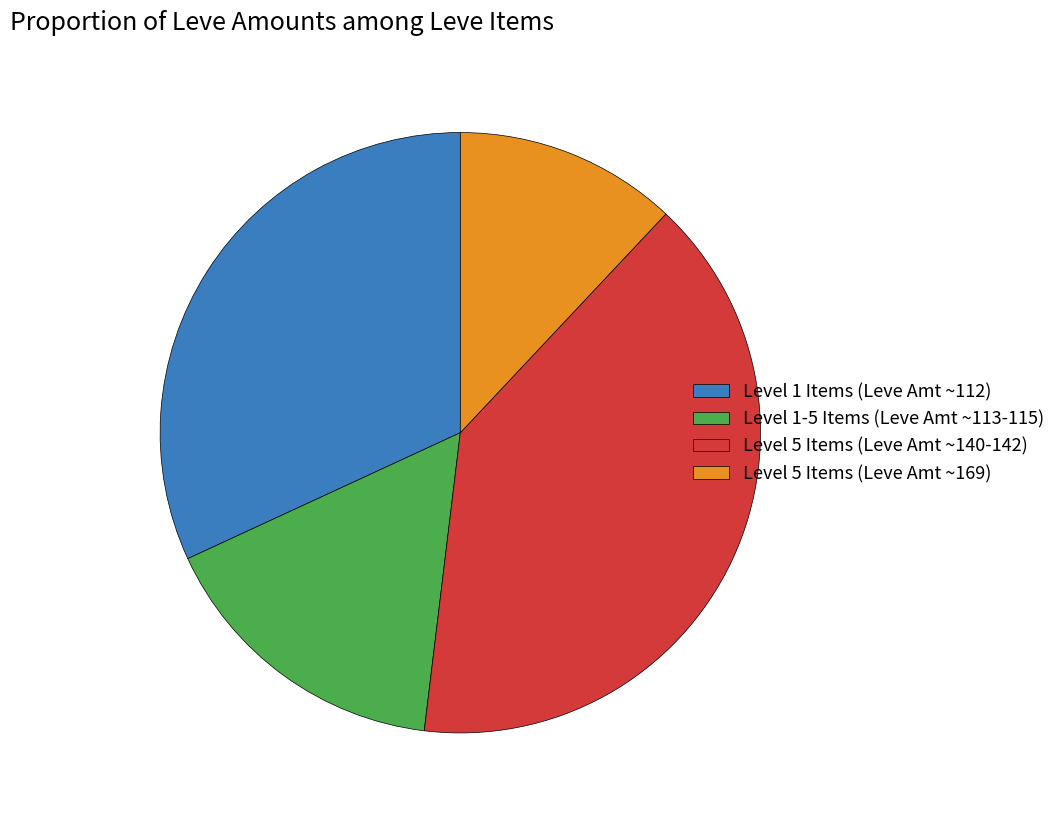

Is there a majority slice in this chart?

No